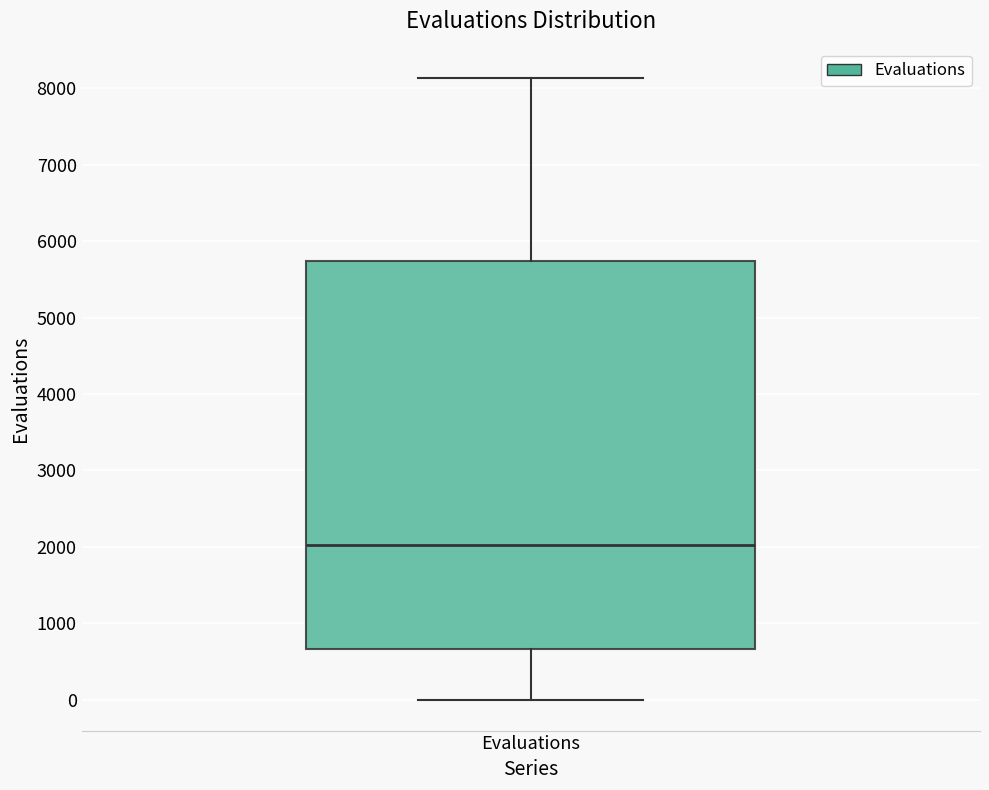

Read this box plot against the y-axis: the position of the median line, the range covered by the box, and the ends of both whiskers. The values are not printed on the chart, so give them approximately, as read against the axis.

median 2000, box 700 to 5700, whiskers 0 to 8100